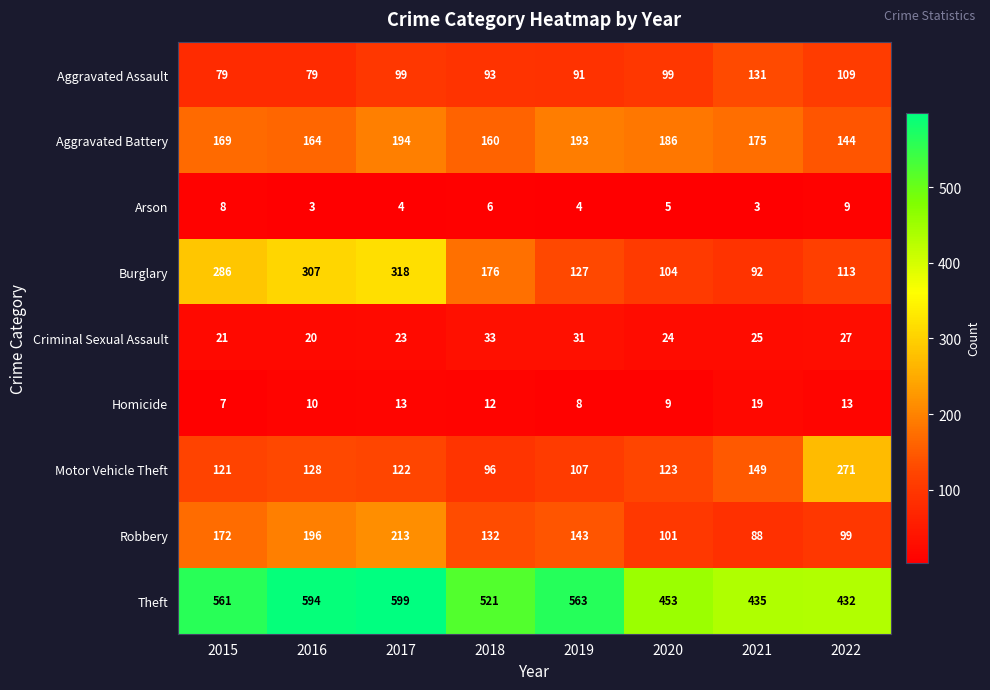

List the series in order of their peak value, lowest first.

Arson, Homicide, Criminal Sexual Assault, Aggravated Assault, Aggravated Battery, Robbery, Motor Vehicle Theft, Burglary, Theft